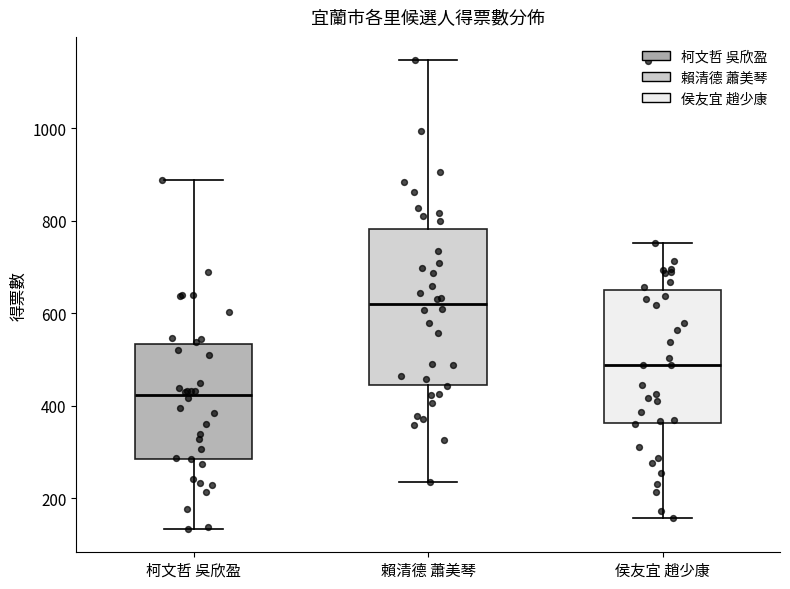

Comparing the boxes themselves (not the whiskers), which one is the tallest?

賴清德 蕭美琴